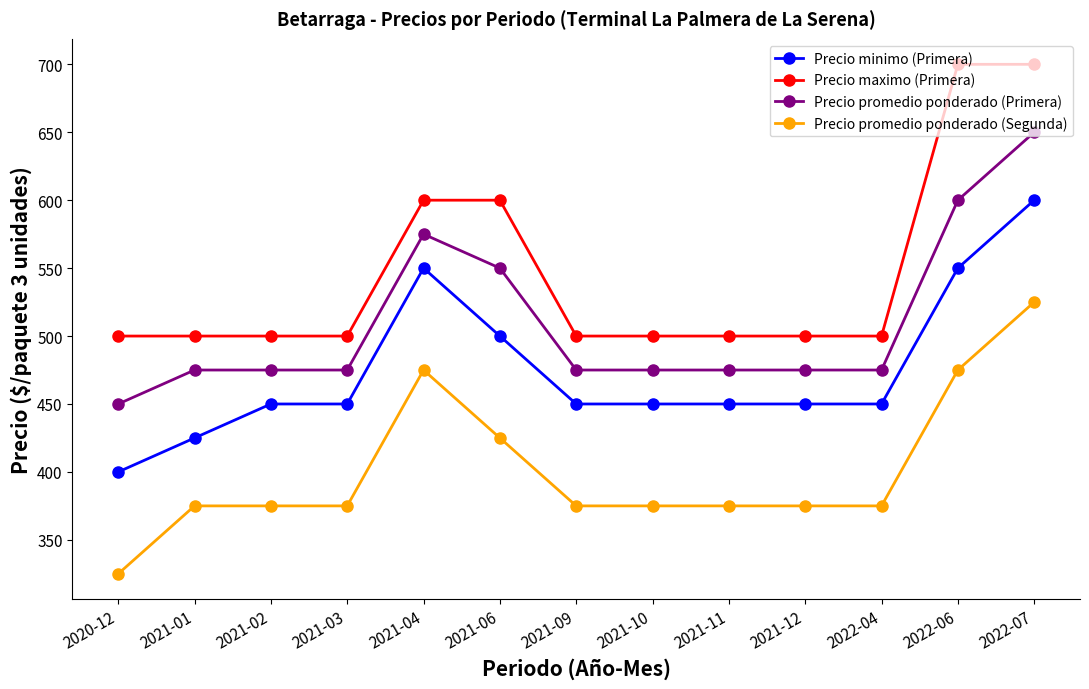

List the series in order of their peak value, highest first.

Precio maximo (Primera), Precio promedio ponderado (Primera), Precio minimo (Primera), Precio promedio ponderado (Segunda)